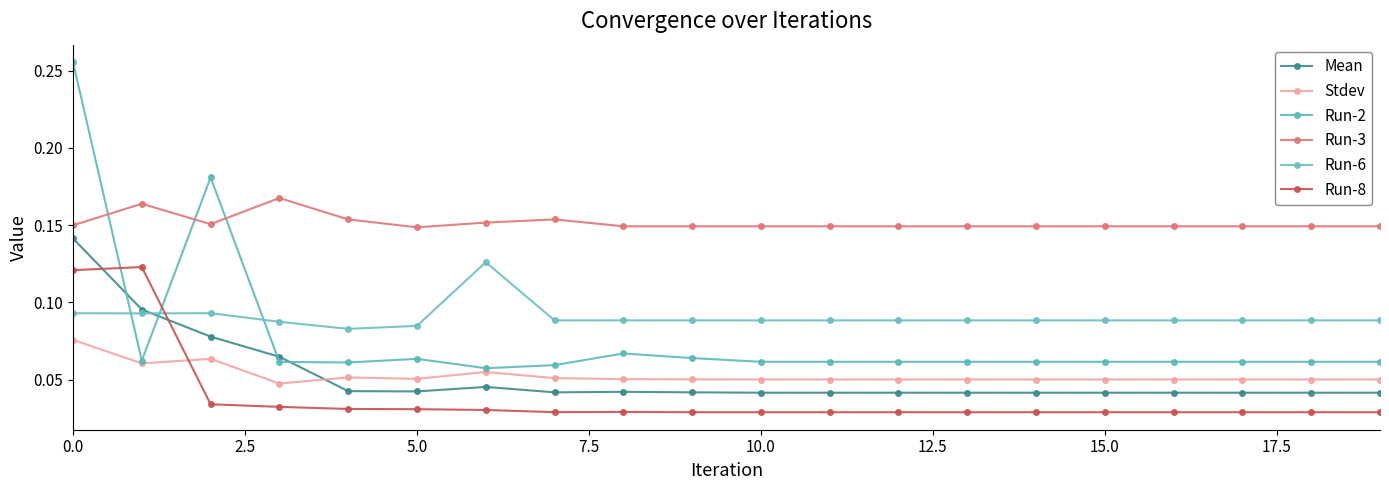

How many lines are shown in the chart?

6